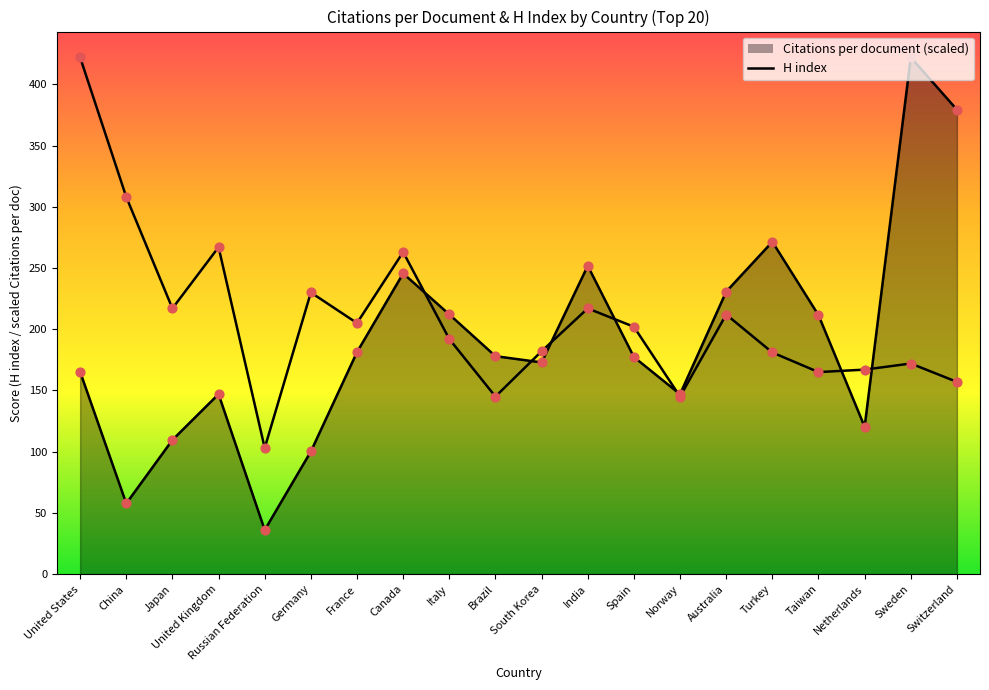

What are all the series names shown in the legend?

Citations per document, H index